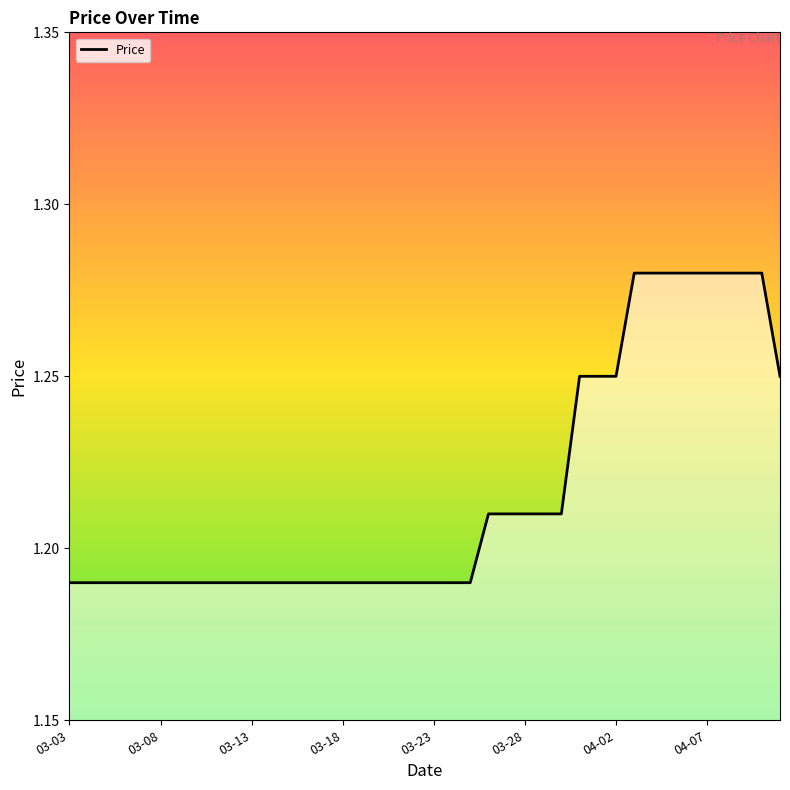

What is the difference between the maximum and minimum values?

0.1